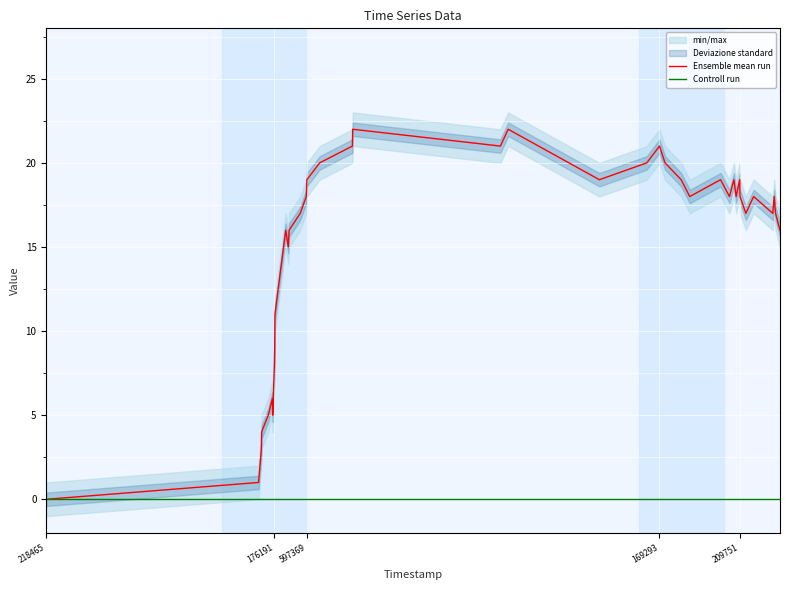

Reading left to right, extract all data points from this chart.

Ensemble mean run: 0	1	3	4	5	6	5	6	8	9	11	16	15	16	17	18	19	20	21	22	21	22	19	20	21	20	19	18	19	18	19	18	19	18	17	18	17	18	17	16
Controll run: 0	0	0	0	0	0	0	0	0	0	0	0	0	0	0	0	0	0	0	0	0	0	0	0	0	0	0	0	0	0	0	0	0	0	0	0	0	0	0	0